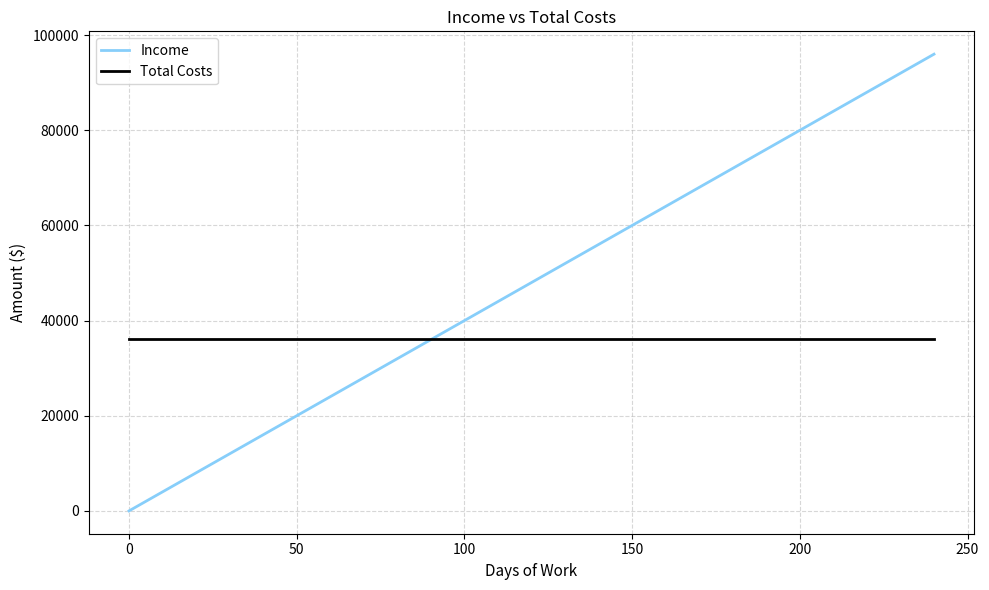

List the series in order of their overall mean, lowest first.

Total Costs, Income